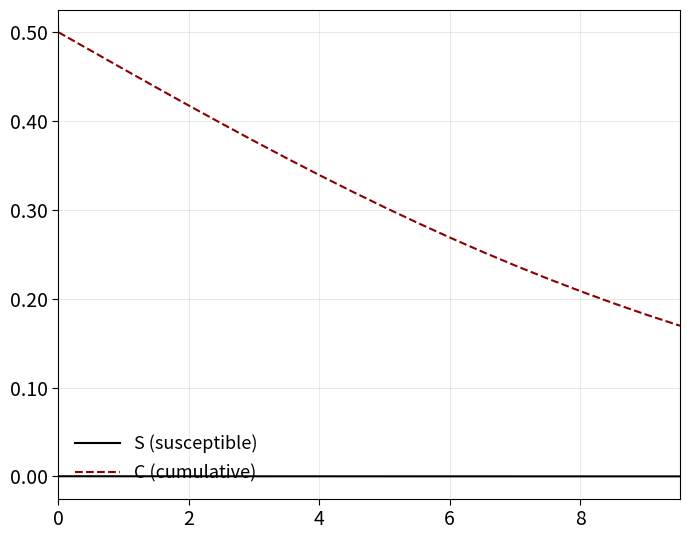

List the series in order of their overall mean, lowest first.

S (susceptible), C (cumulative)